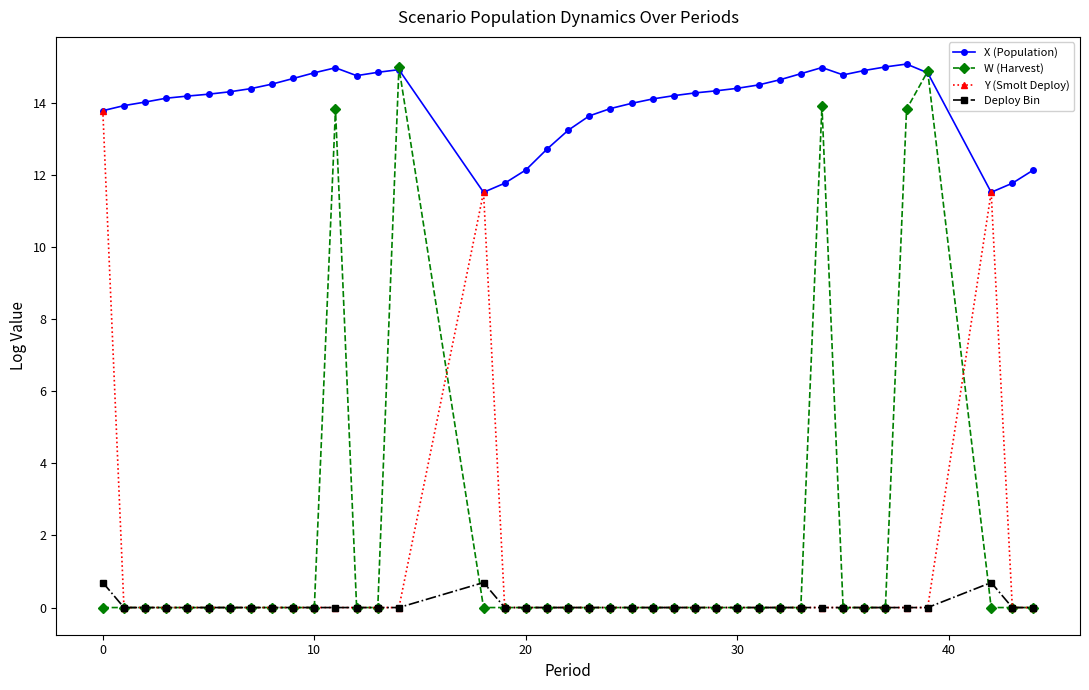

What is the maximum value for X (Population)?

15.1